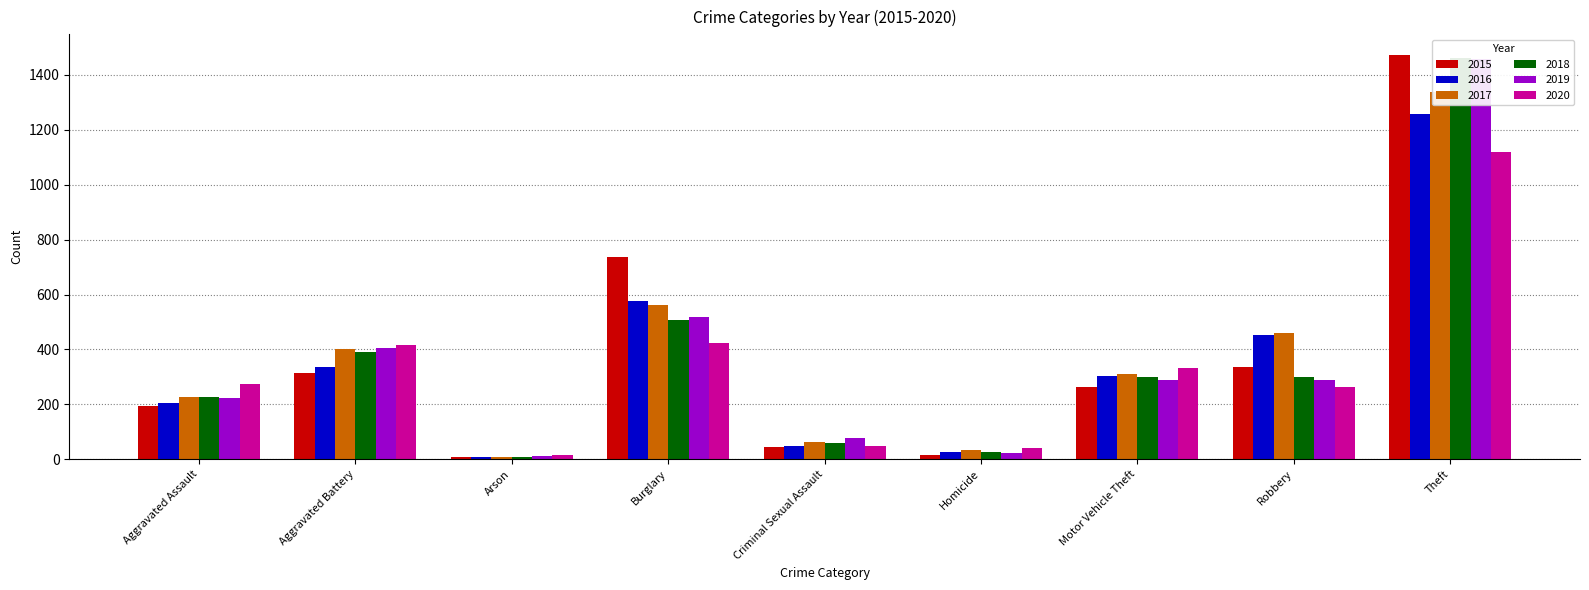

What is the label of the 5th bar from the right?

Criminal Sexual Assault